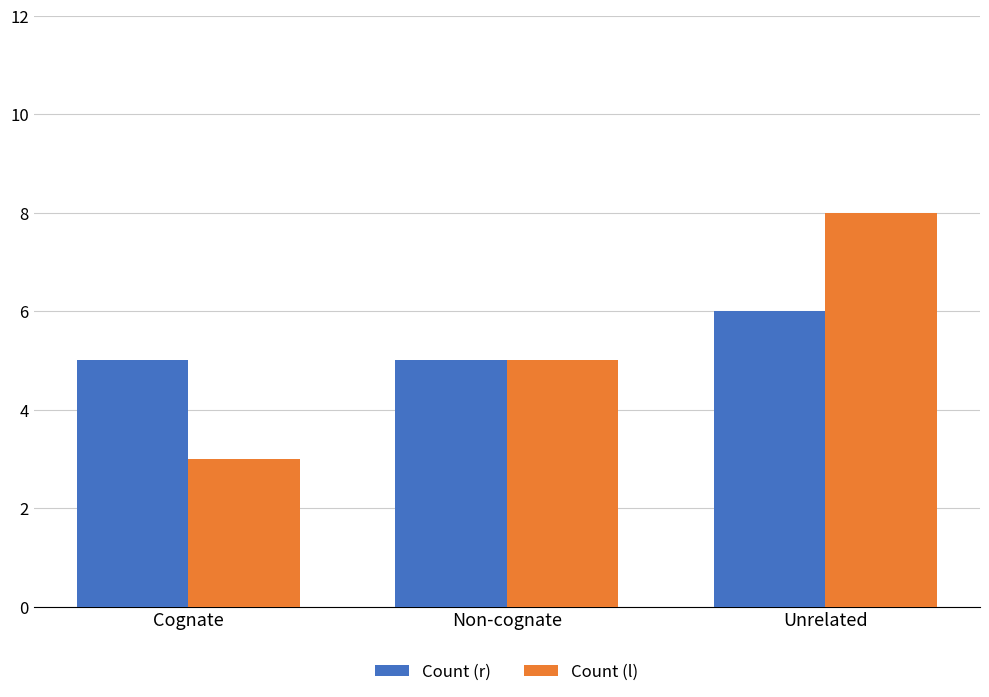

What is the label of the 1st bar from the right?

Unrelated